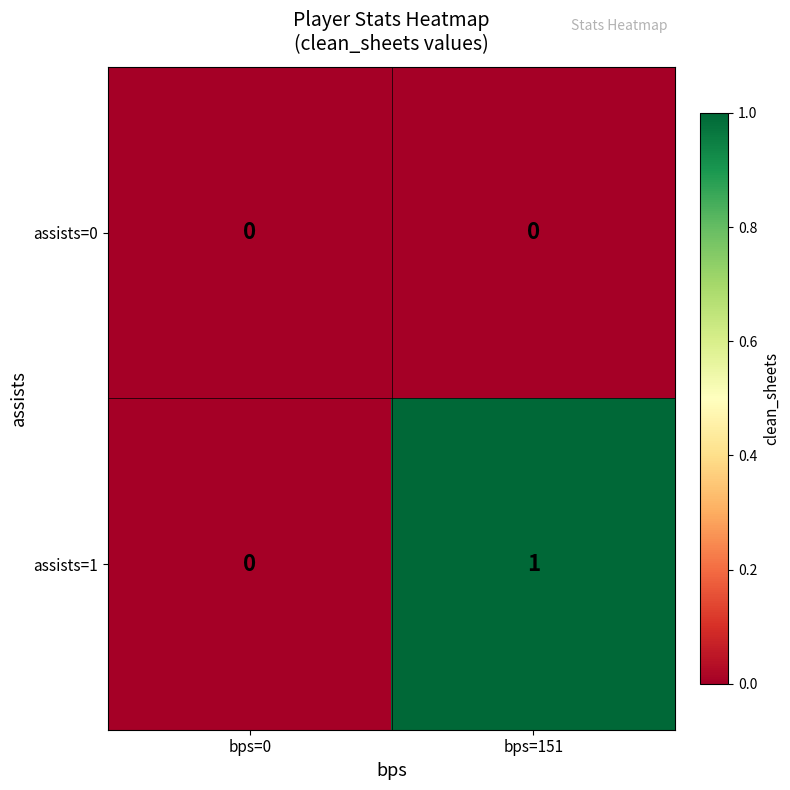

List the labels in order of assists=1 value, smallest first.

bps=0, bps=151